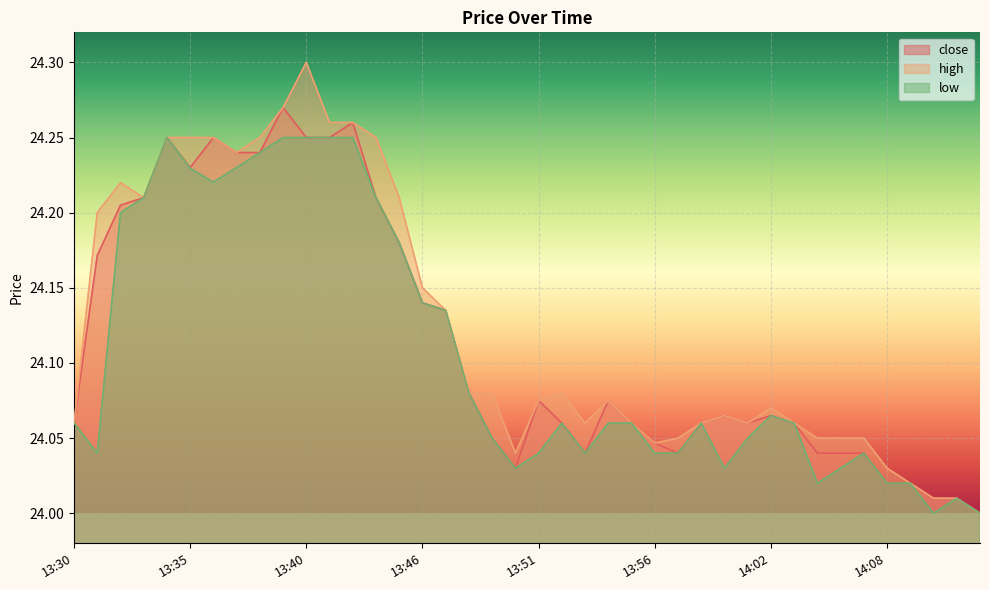

Reading left to right, extract all data points from this chart.

close: 24.1	24.2	24.2	24.2	24.2	24.2	24.2	24.2	24.2	24.3	24.2	24.2	24.3	24.2	24.2	24.1	24.1	24.1	24.1	24.0	24.1	24.1	24.0	24.1	24.1	24.0	24.0	24.1	24.1	24.1	24.1	24.1	24.0	24.0	24.0	24.0	24.0	24.0	24.0	24.0
high: 24.1	24.2	24.2	24.2	24.2	24.2	24.2	24.2	24.2	24.3	24.3	24.3	24.3	24.2	24.2	24.1	24.1	24.1	24.1	24.0	24.1	24.1	24.1	24.1	24.1	24.0	24.1	24.1	24.1	24.1	24.1	24.1	24.1	24.1	24.1	24.0	24.0	24.0	24.0	24.0
low: 24.1	24.0	24.2	24.2	24.2	24.2	24.2	24.2	24.2	24.2	24.2	24.2	24.2	24.2	24.2	24.1	24.1	24.1	24.1	24.0	24.0	24.1	24.0	24.1	24.1	24.0	24.0	24.1	24.0	24.1	24.1	24.1	24.0	24.0	24.0	24.0	24.0	24.0	24.0	24.0